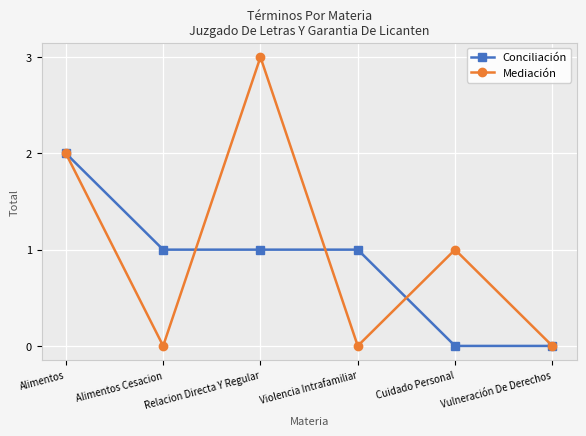

What is the maximum value for Mediación?

3